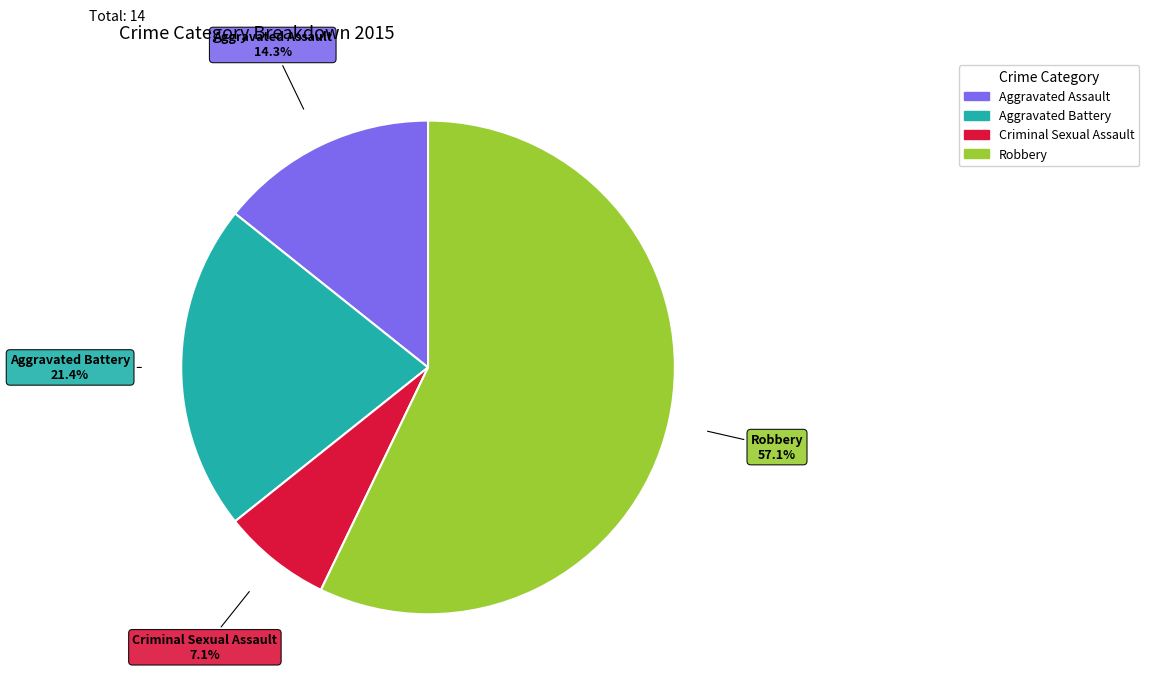

True or false: Criminal Sexual Assault accounts for 20% of the total.

False